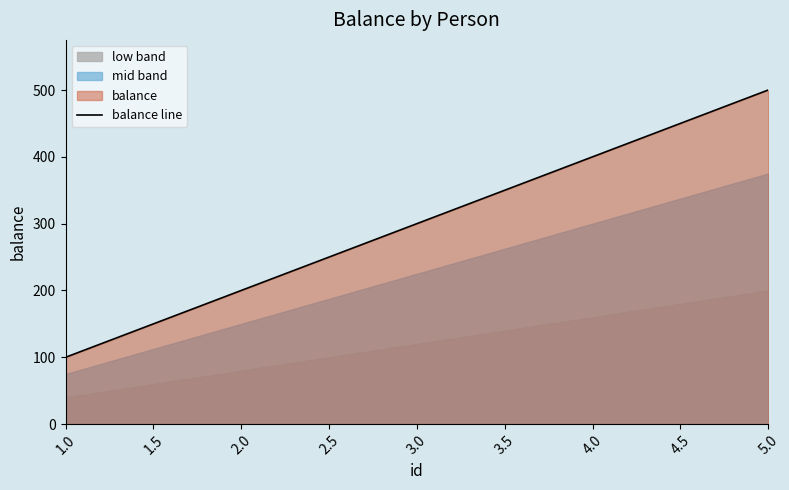

How many values are between 200 and 400?

3